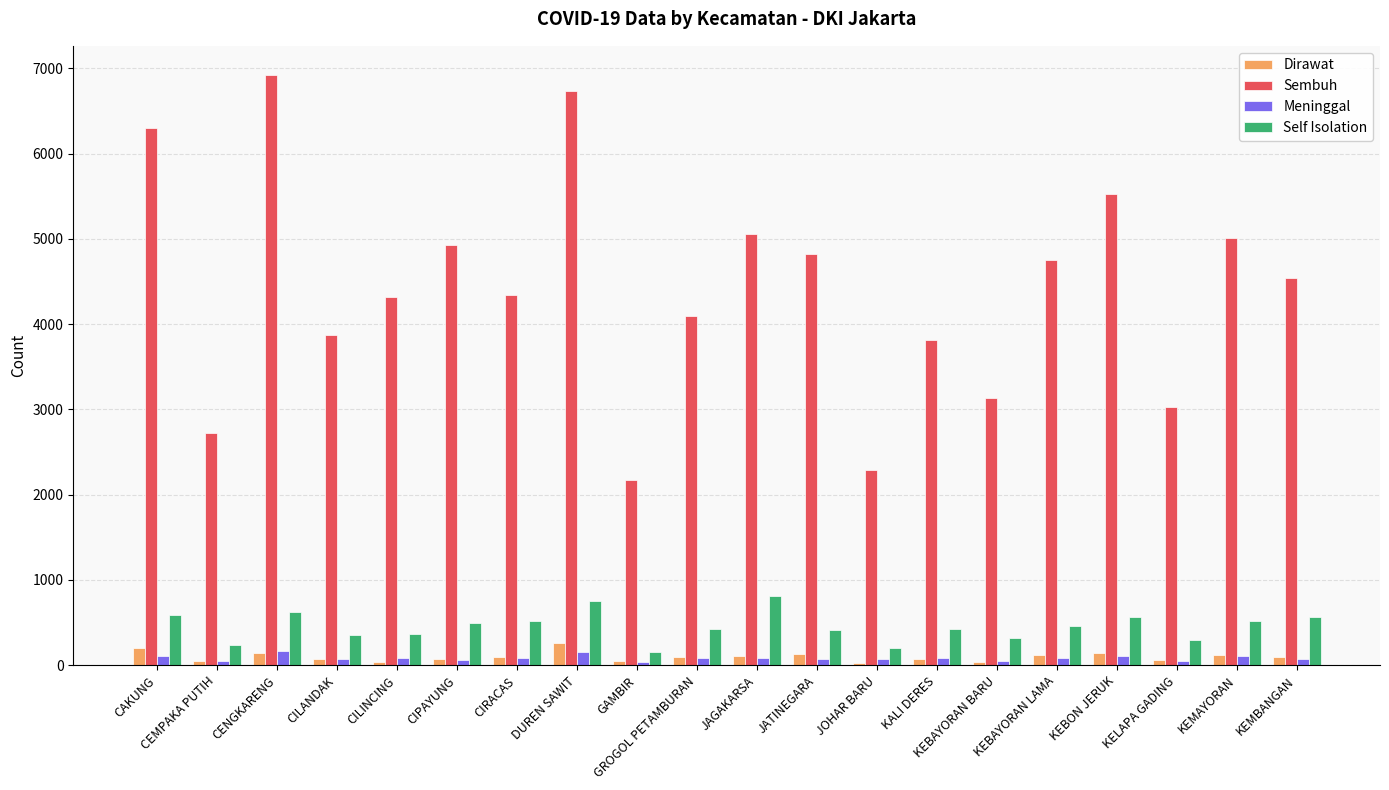

At which category does the chart reach its peak across all series?

CENGKARENG